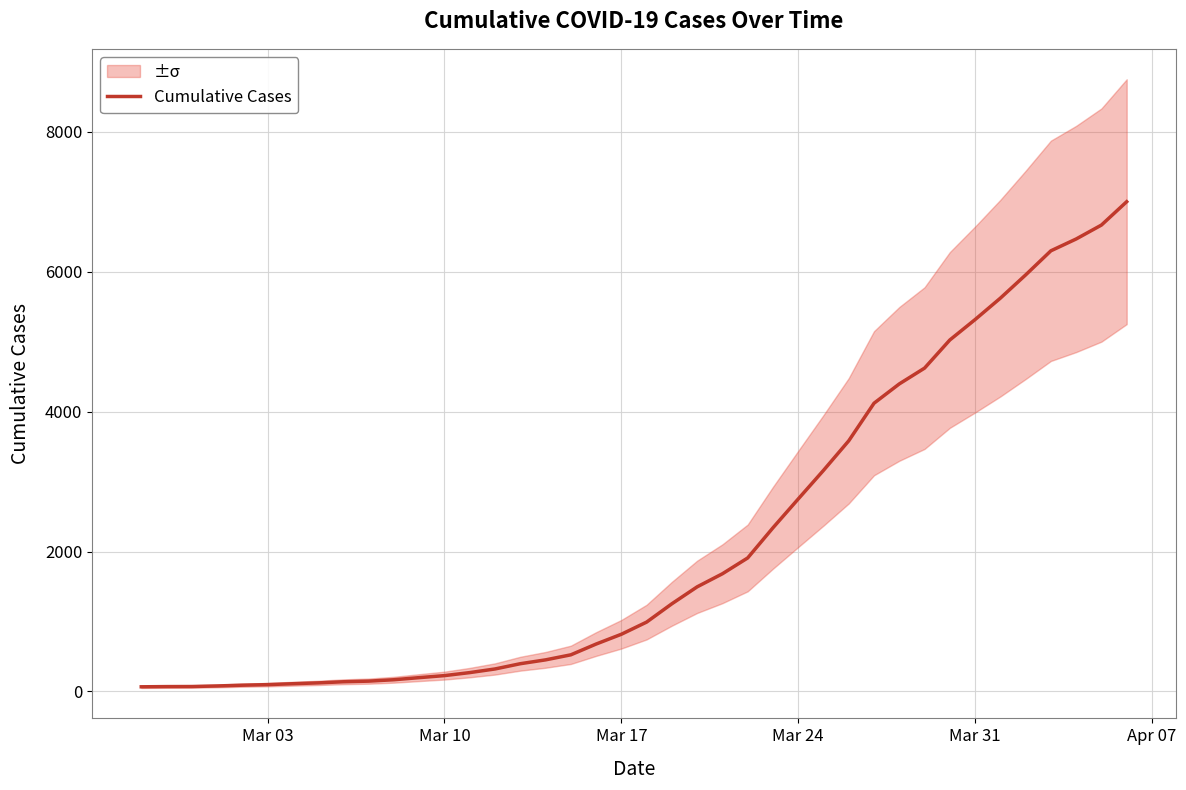

What is the highest value of the Cumulative Cases series?

7001